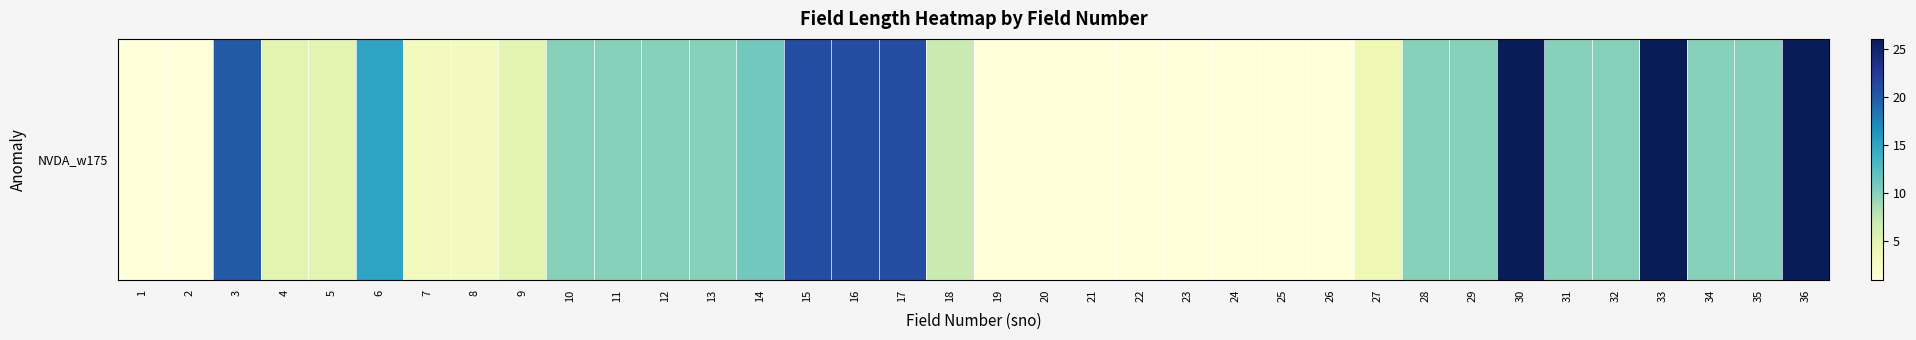

The value at 15 is 21. True or false?

True